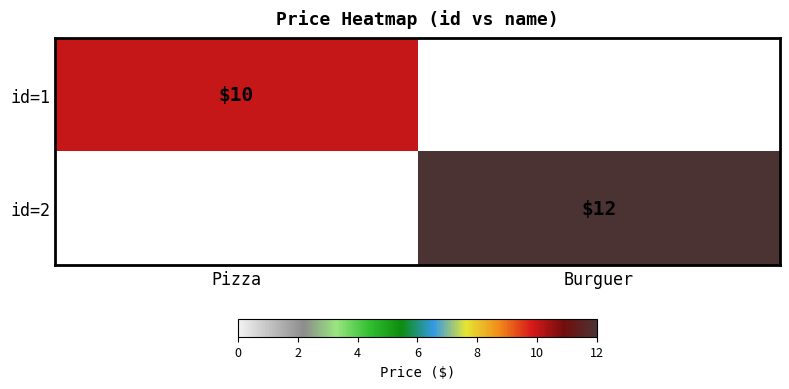

Is it true that id=1 equals 10 at Pizza?

True